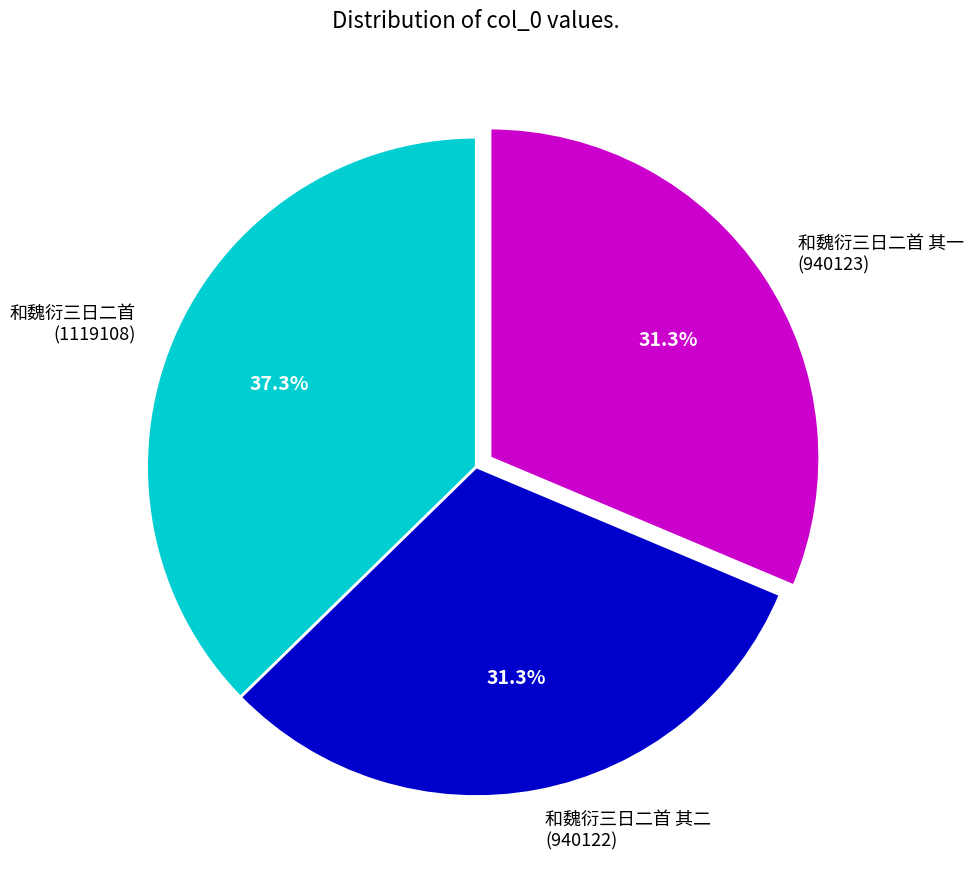

The 和魏衍三日二首 其二 slice represents 44% of the pie. True or false?

False